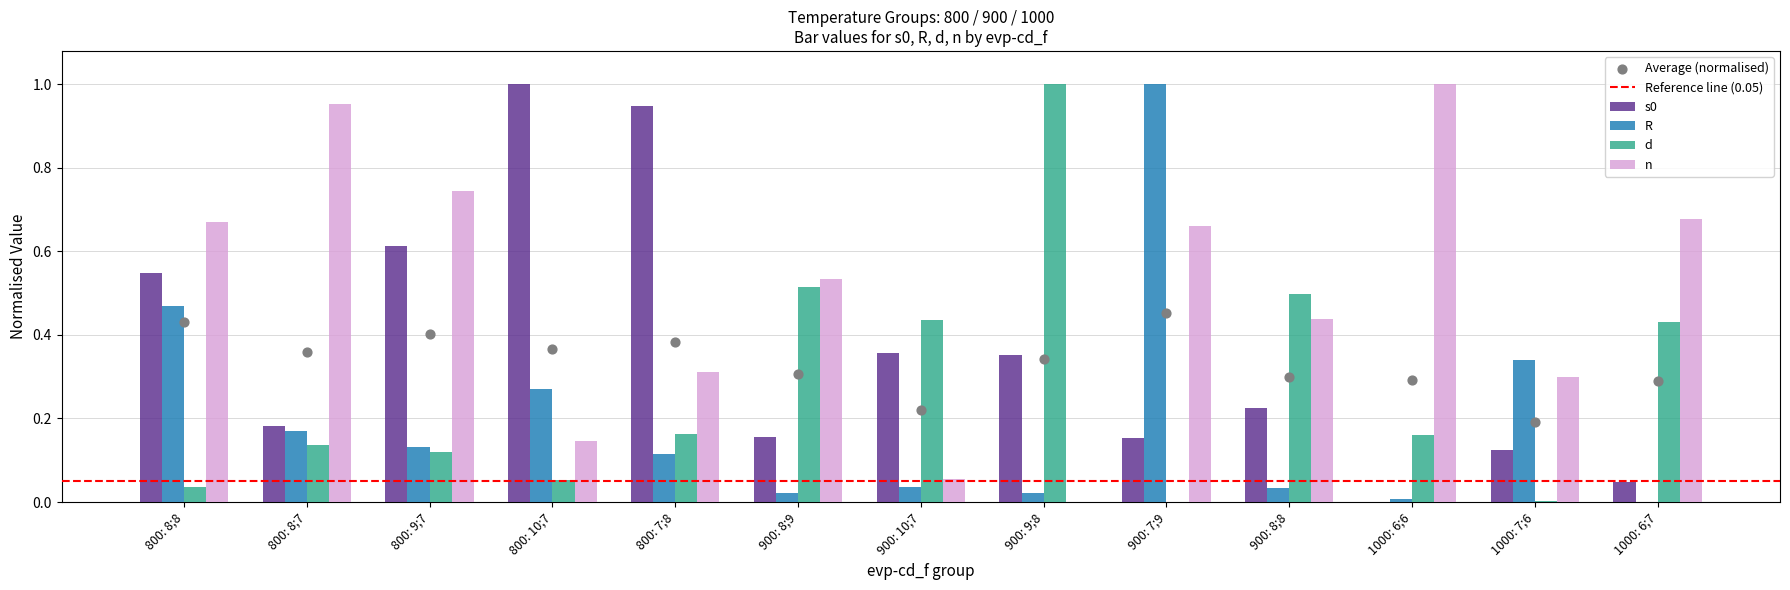

Which series has the widest spread of Y values?

s0